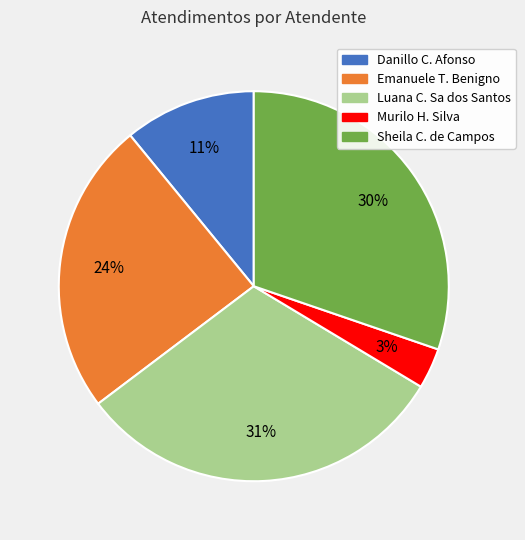

Does any single category account for the majority?

No